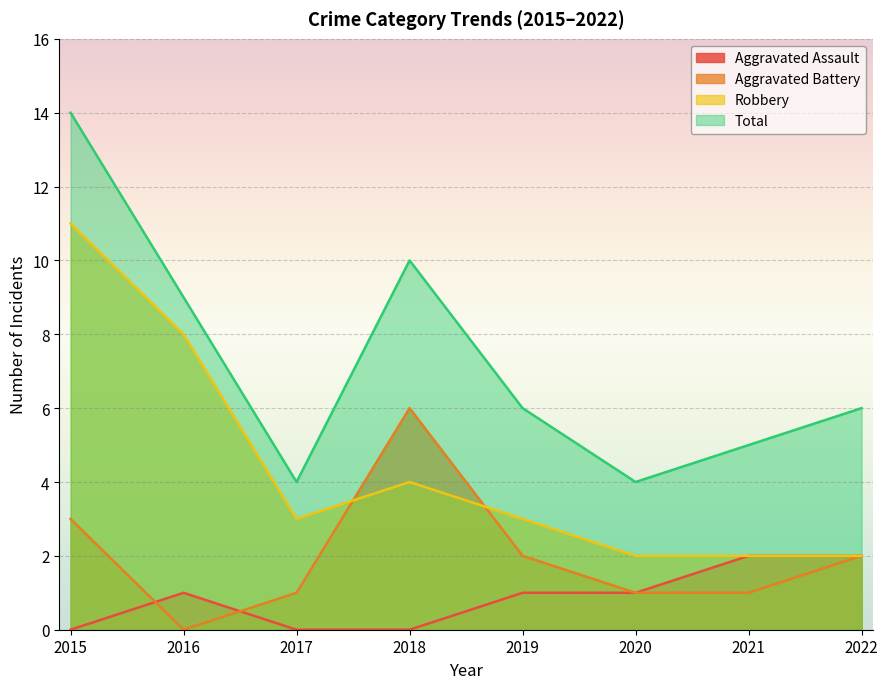

True or false: Aggravated Battery has a value of 1 at 2017.

True